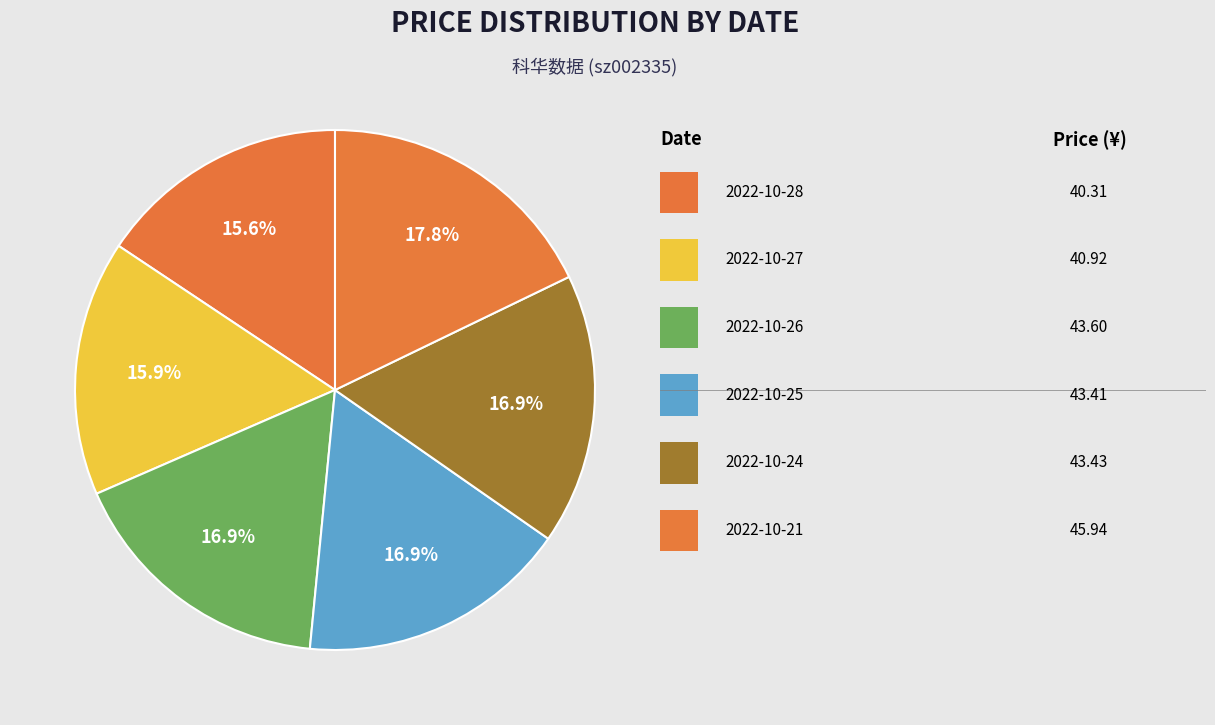

How many slices are in this pie chart?

6